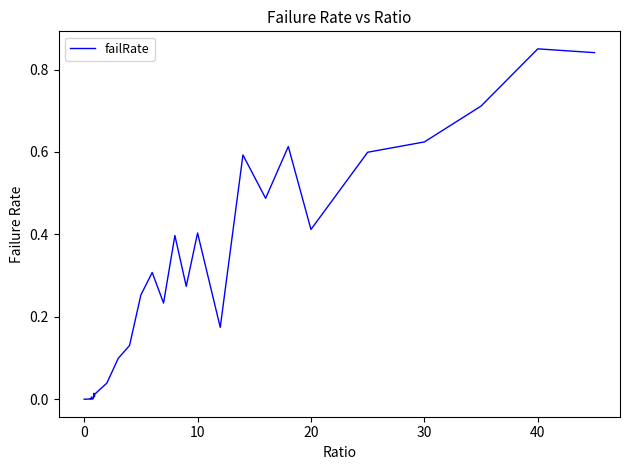

Is this an area chart (filled region under the line)?

No